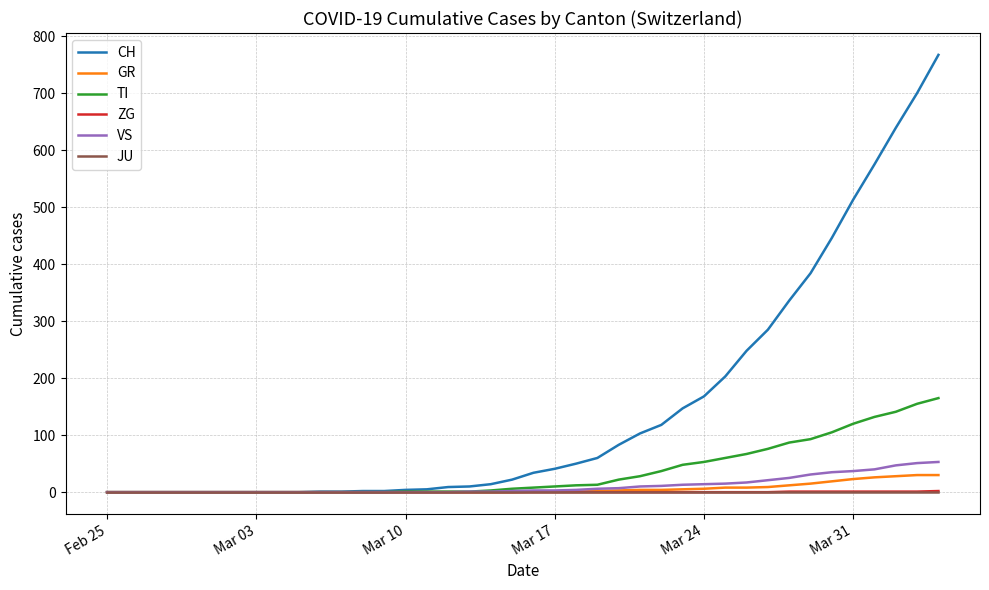

Which series has the largest total across all categories?

CH